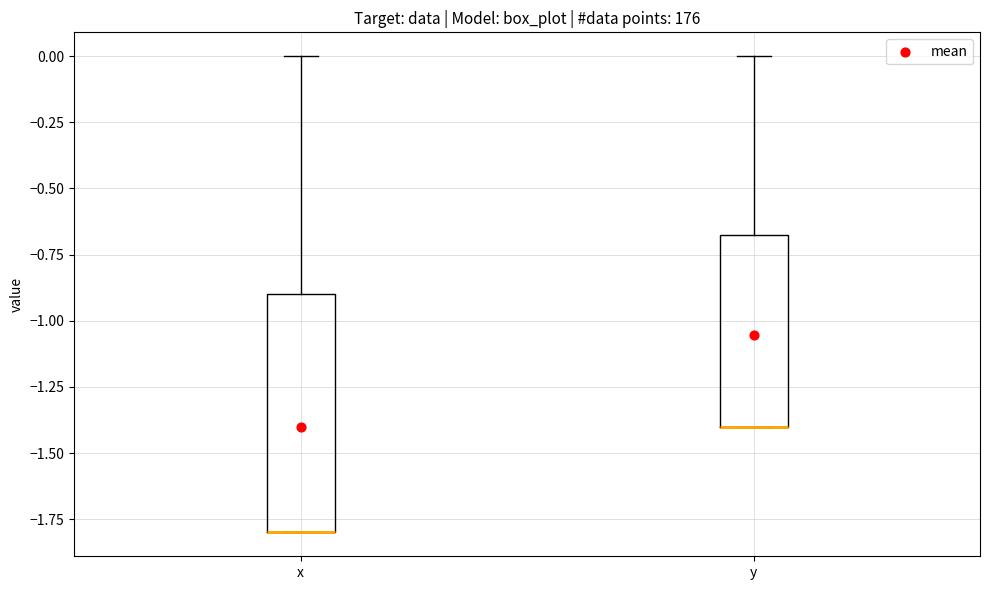

Comparing the boxes themselves (not the whiskers), which one is the tallest?

x